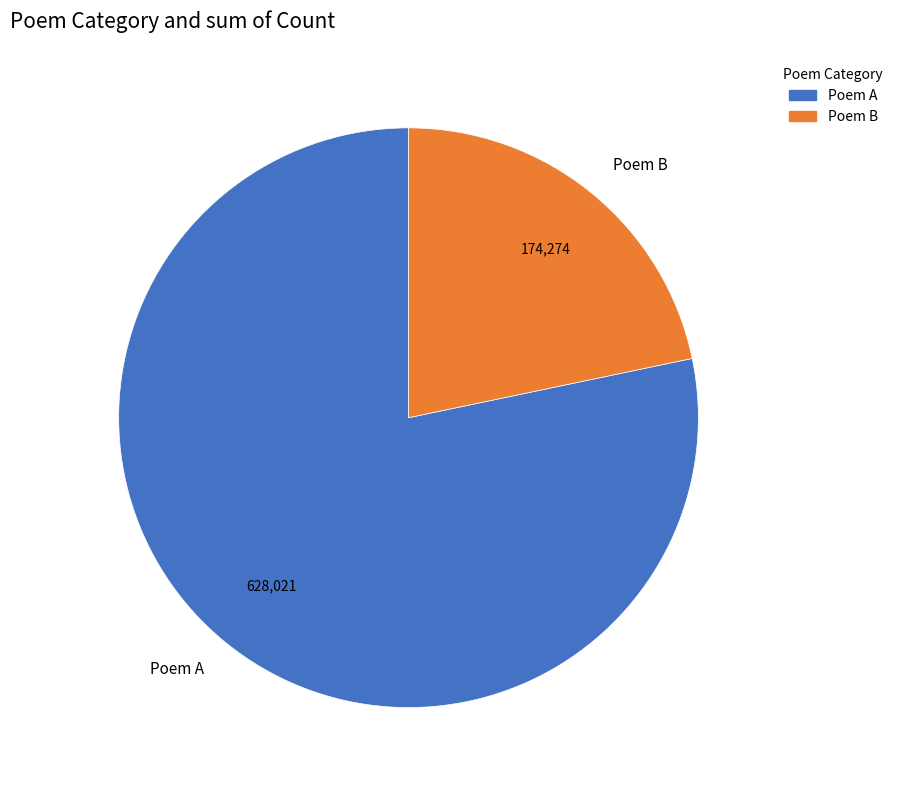

How many segments does this pie chart have?

2